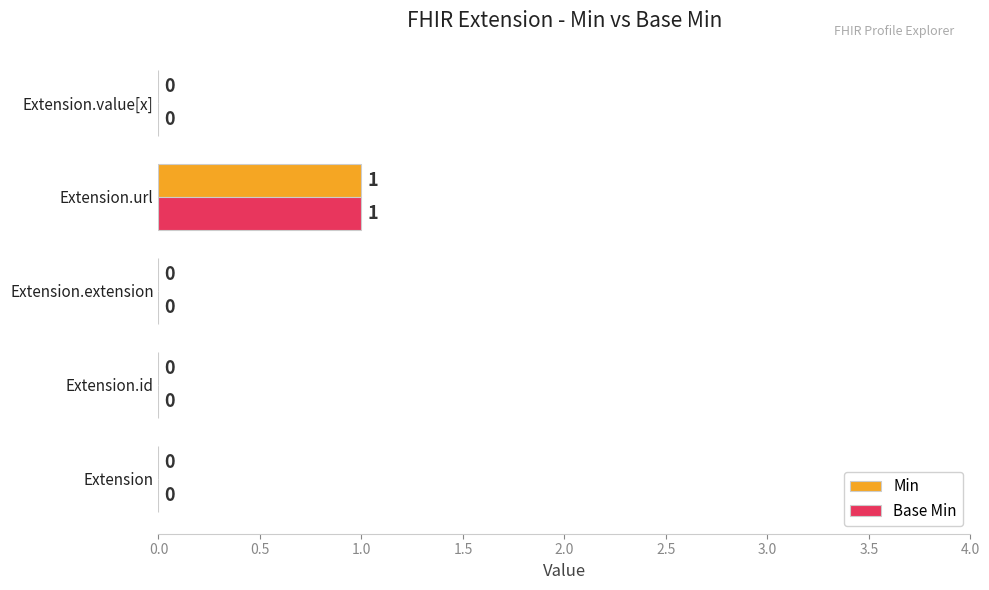

At which label does Min reach its peak?

Extension.url